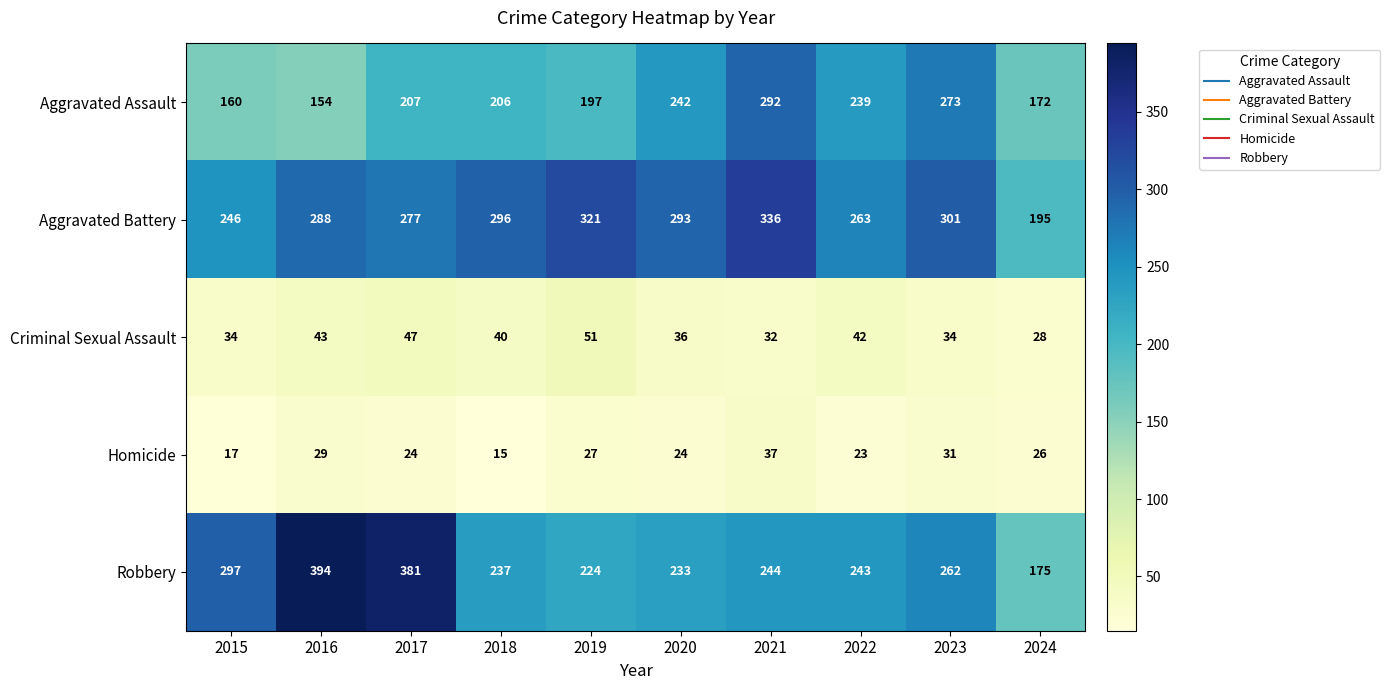

Where does the Aggravated Battery series first go above 293?

2018